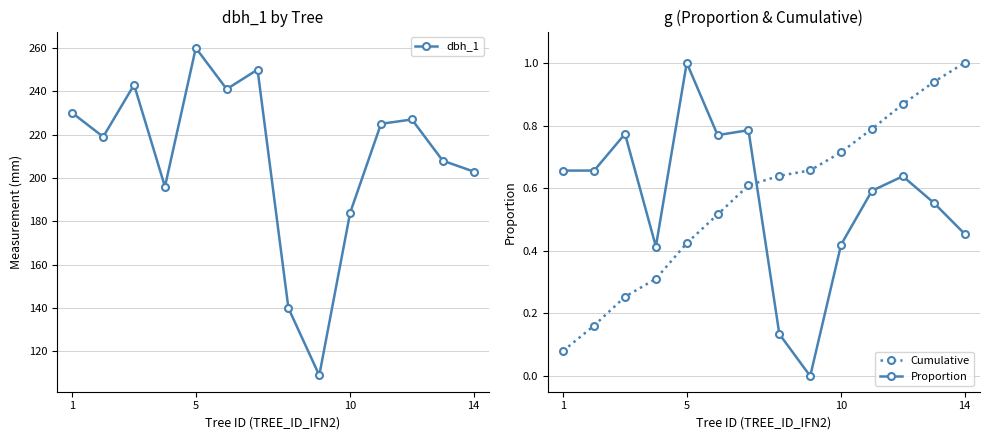

What is the highest value of the Proportion series?

1.0